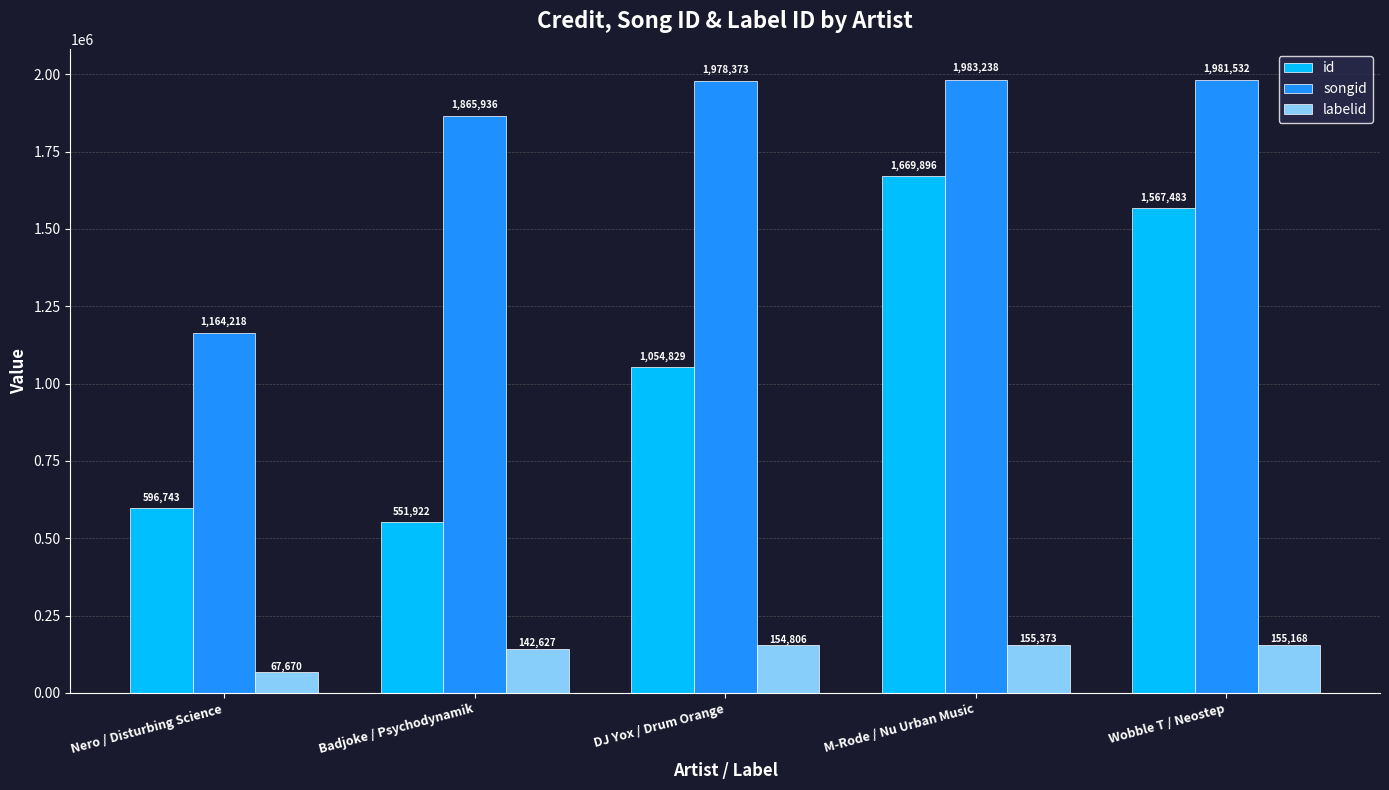

Does the chart contain stacked bars?

No